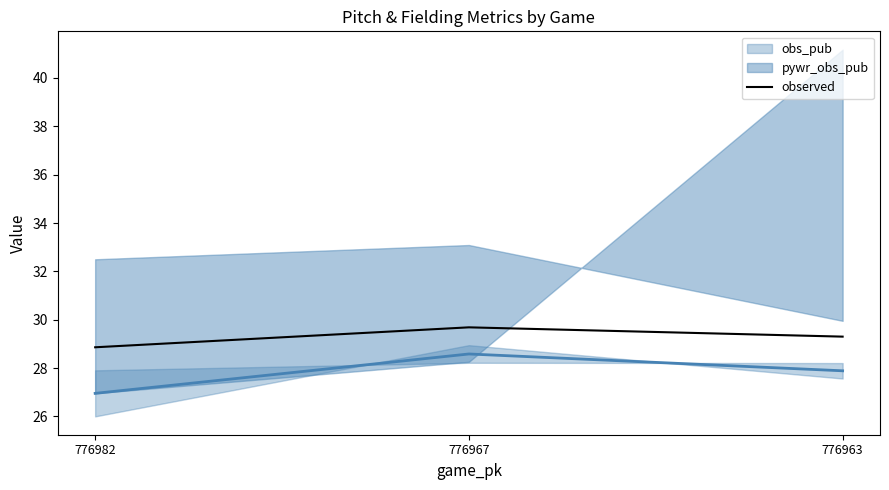

What is the average value?

29.3